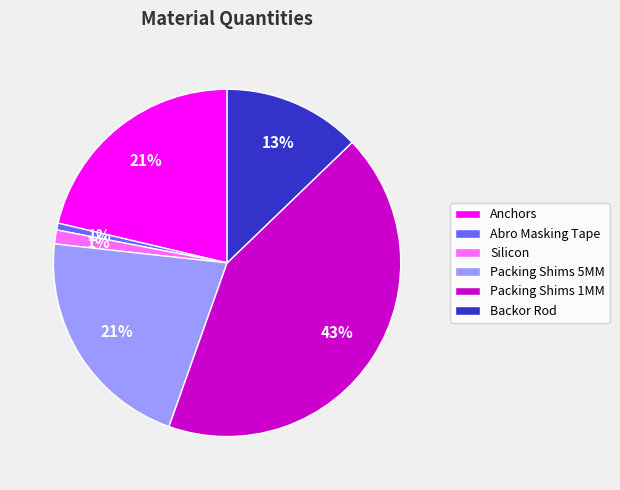

Is it true that Packing Shims 5MM is 12% of the pie?

False